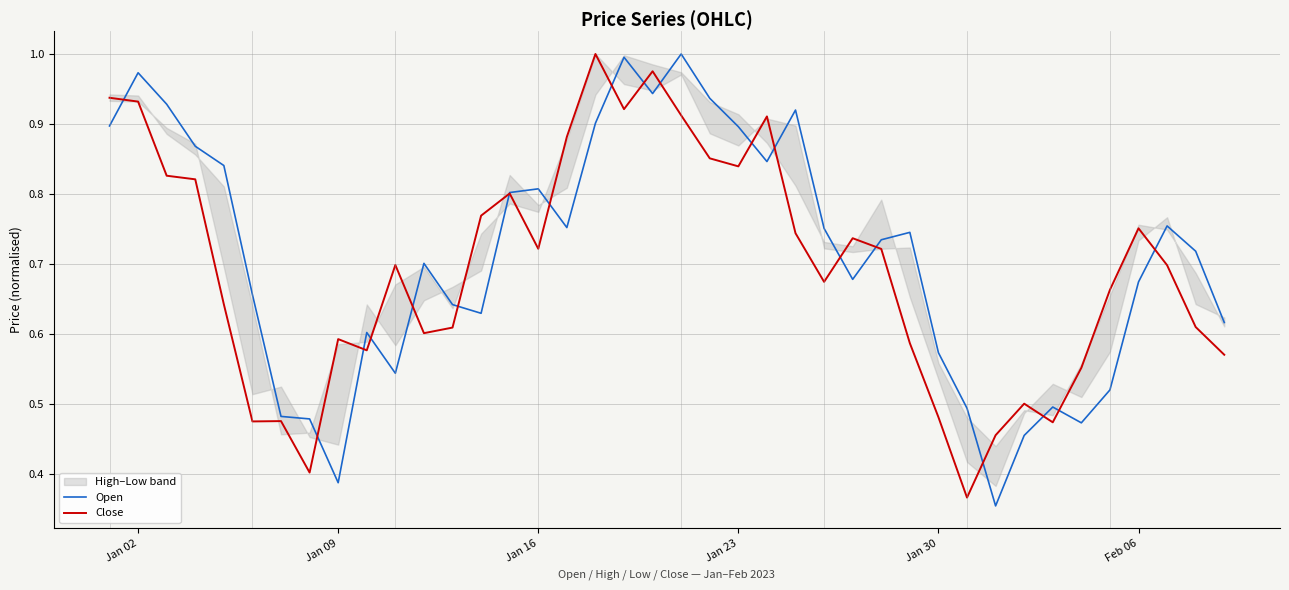

What is the lowest value of the Close series?

0.4